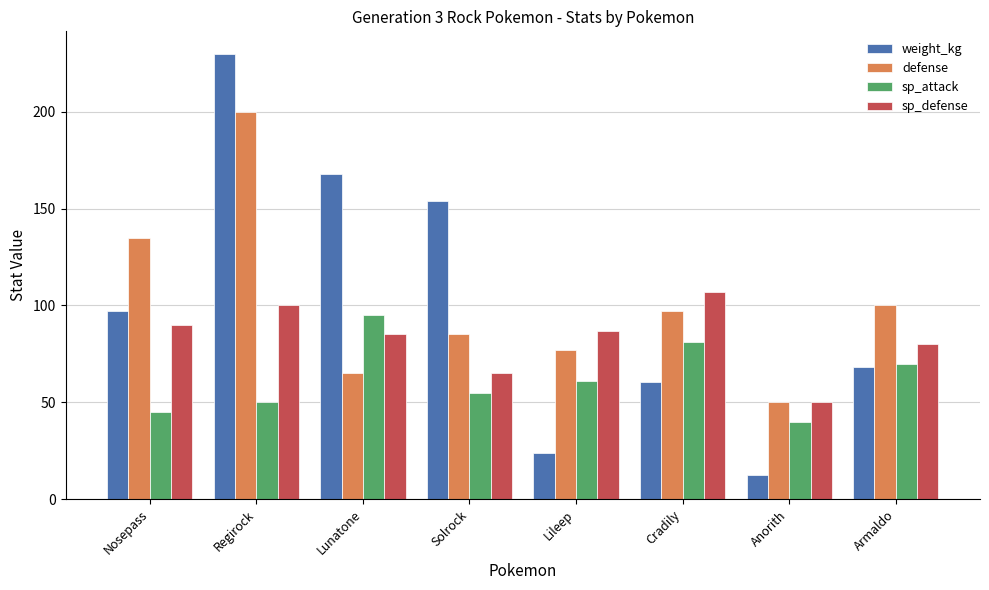

List the labels in order of sp_defense value, largest first.

Cradily, Regirock, Nosepass, Lileep, Lunatone, Armaldo, Solrock, Anorith